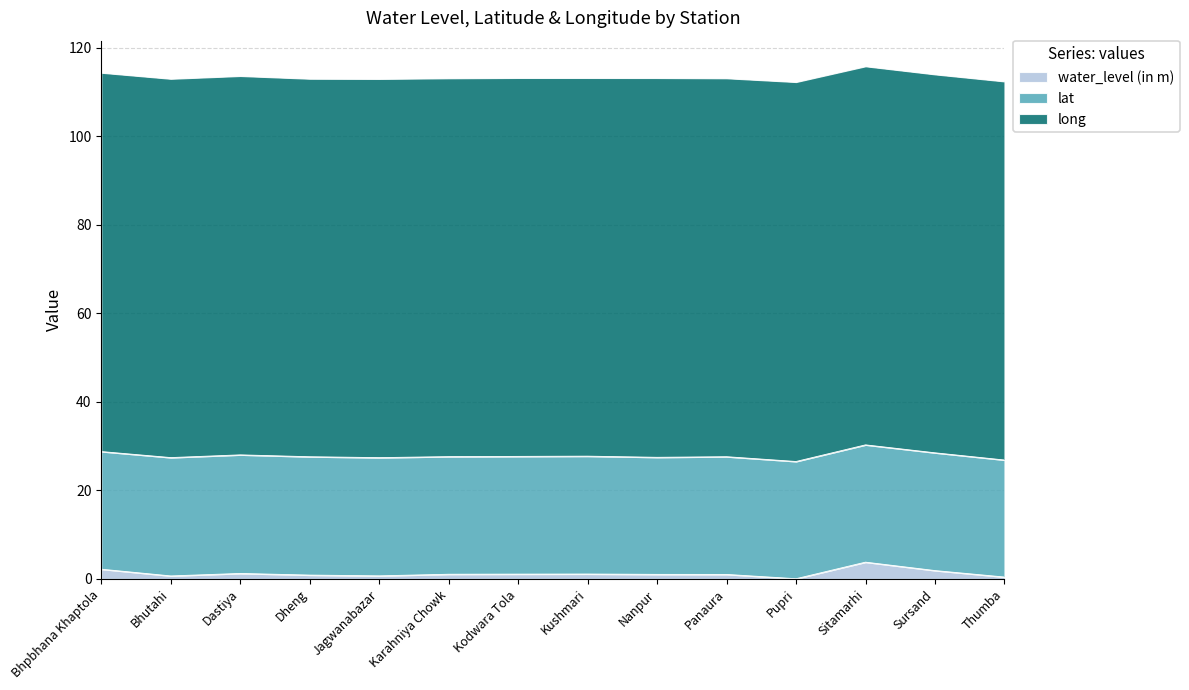

Which series has the largest range (max minus min)?

water_level (in m)